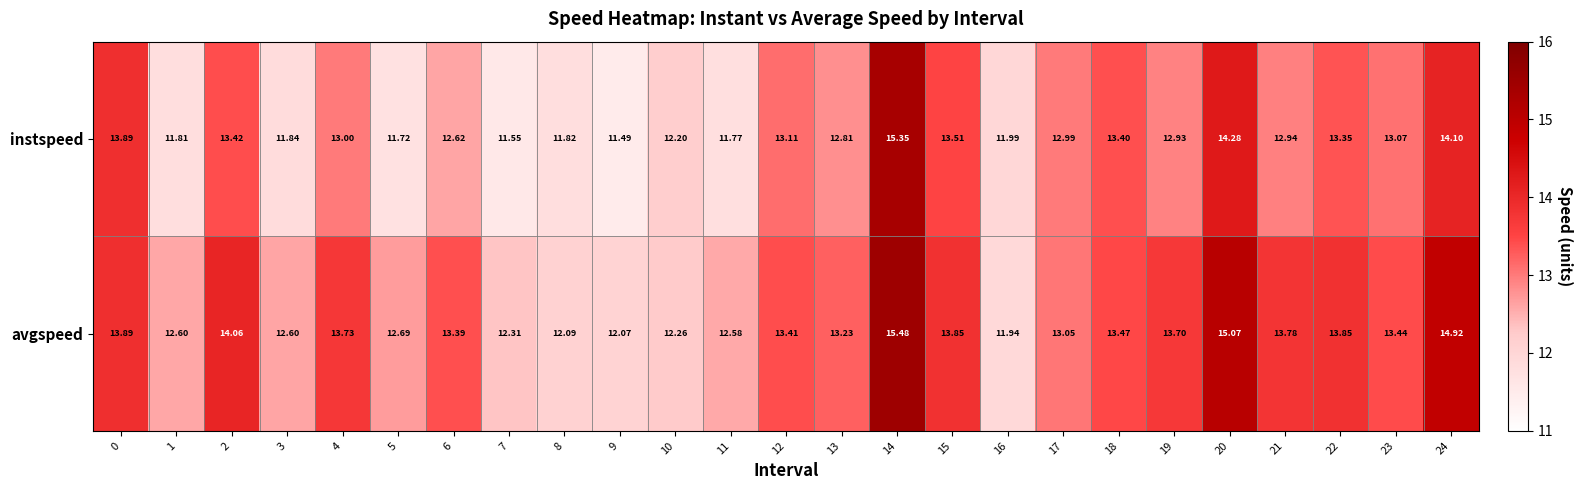

Which series has the widest spread of values?

instspeed